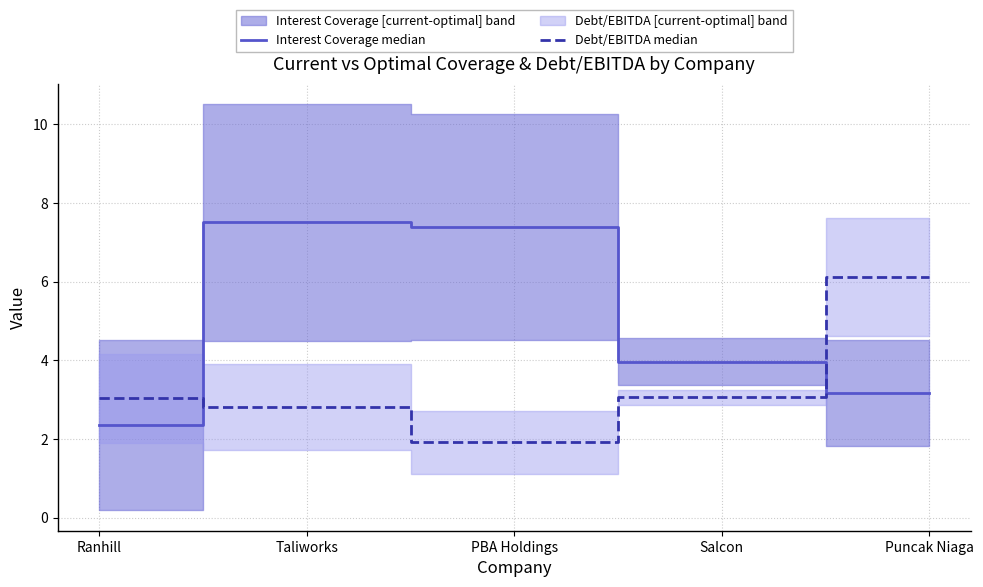

Does the chart display data point markers on the line(s)?

No